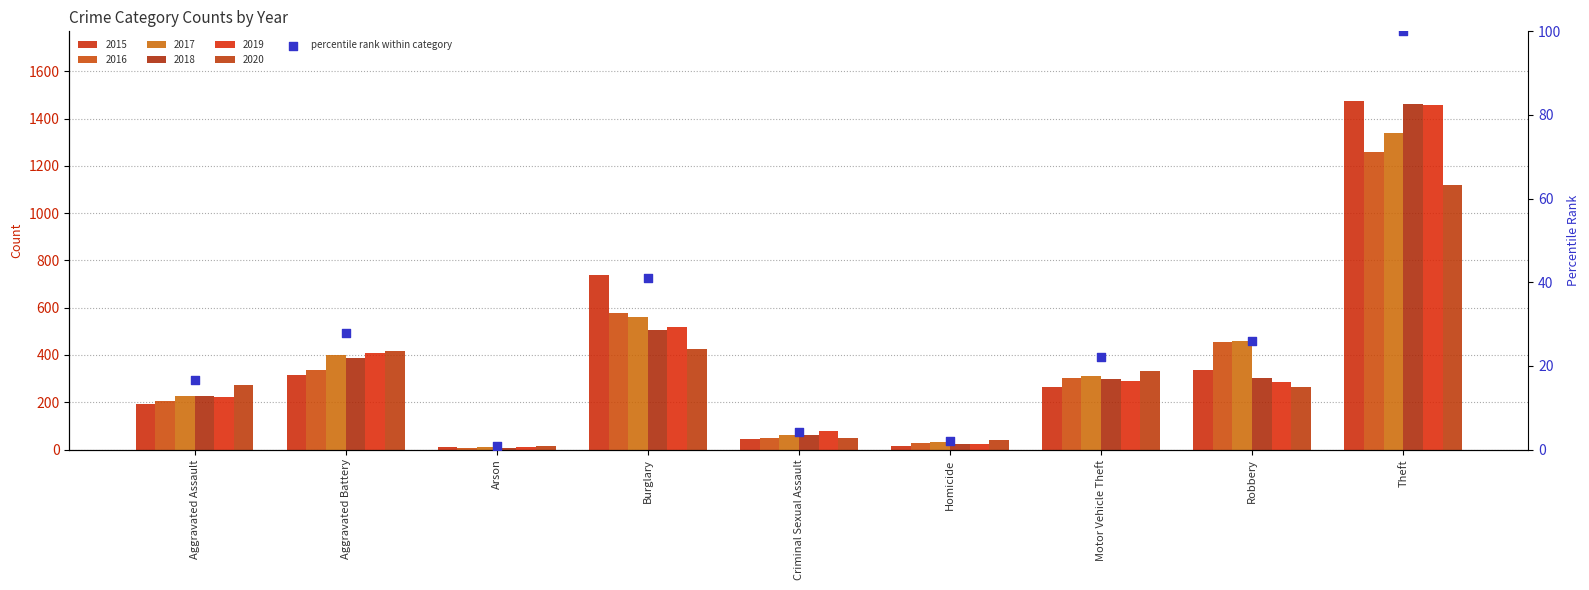

What is the ratio of the value at Theft to the value at Burglary?

2.4